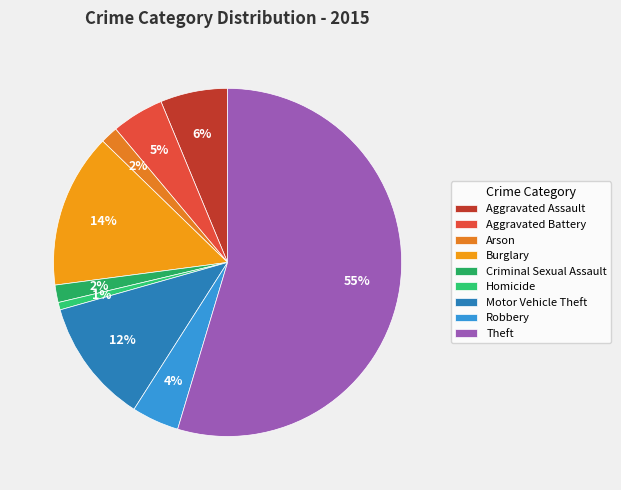

How many segments does this pie chart have?

9